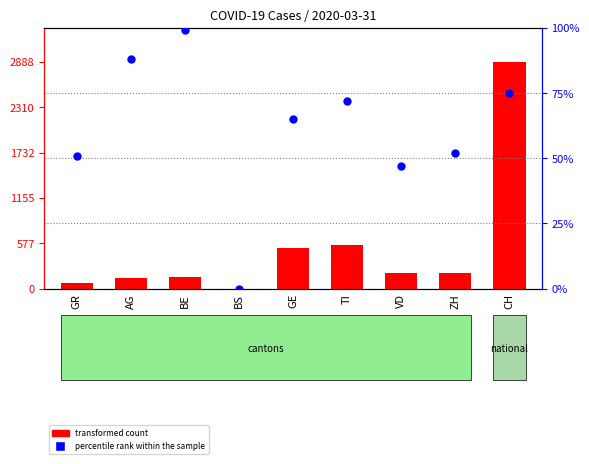

What is the change in value from AG to TI?

-16